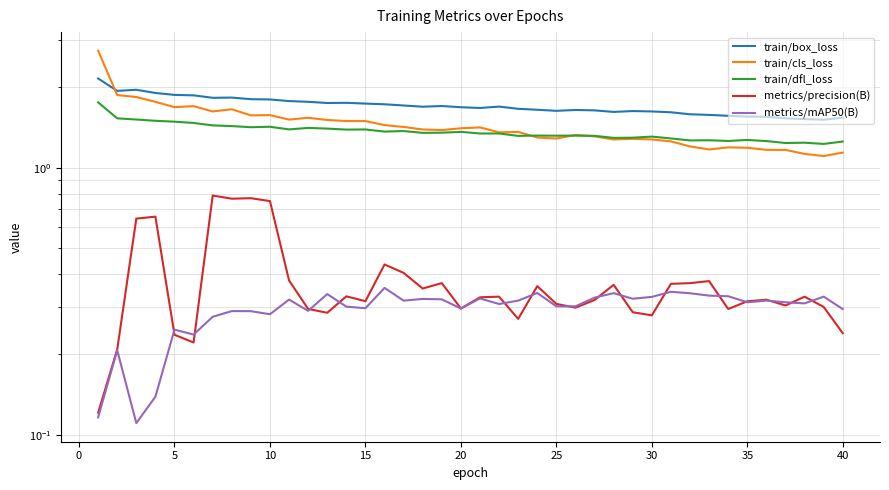

How many lines are shown in the chart?

5